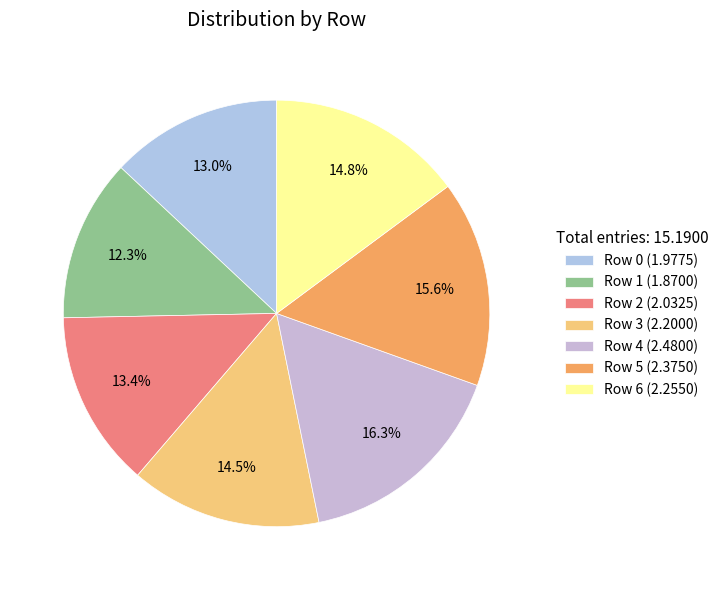

What is the change in value from Row 0 to Row 1?

-0.1